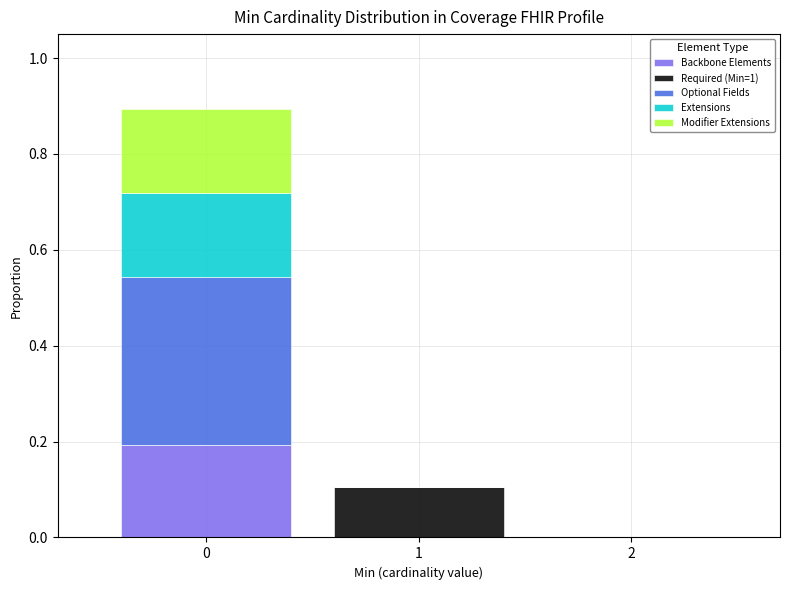

Reading left to right, transcribe this chart: for each stacked bar, give the range it covers on the x-axis and its total height. The values are not printed on the chart, so give them approximately, as read against the axis.

-0.5 to 0.5: 0.9
0.5 to 1.5: 0.1
1.5 to 2.5: 0